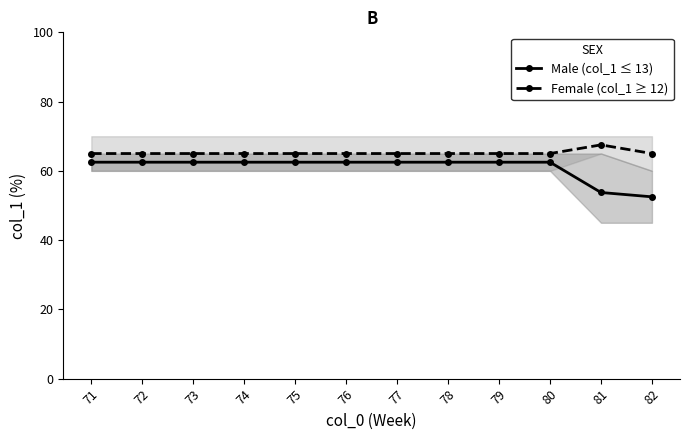

How many data points does each series have?

12